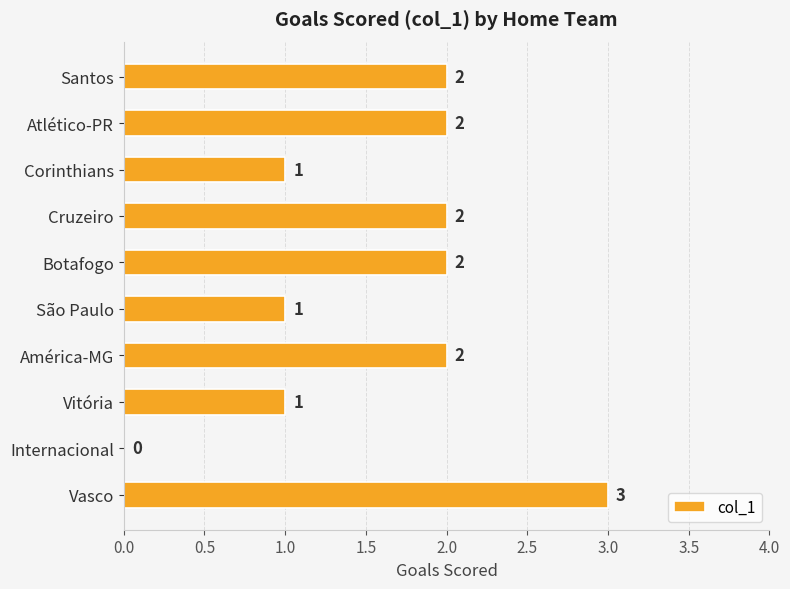

How many categories are shown in the chart?

10